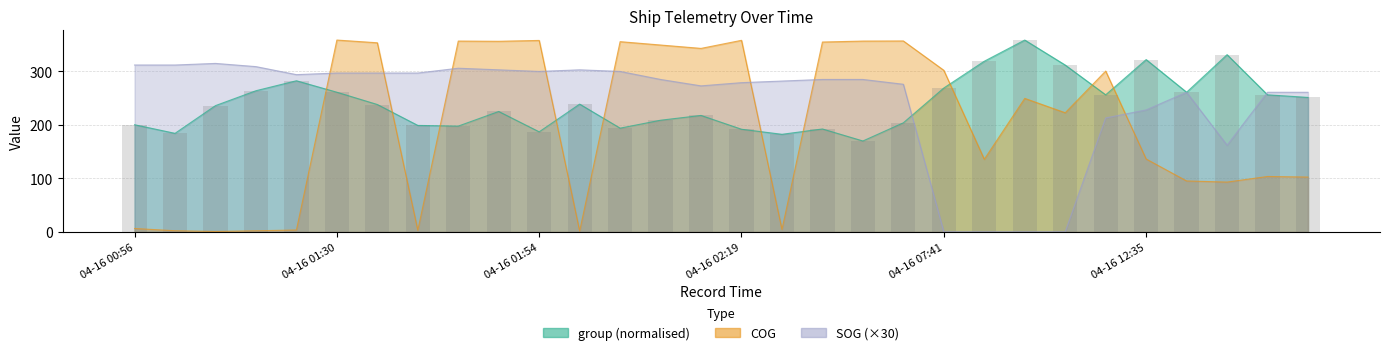

True or false: the data shows 332.9 at 04-16 02:19.

False